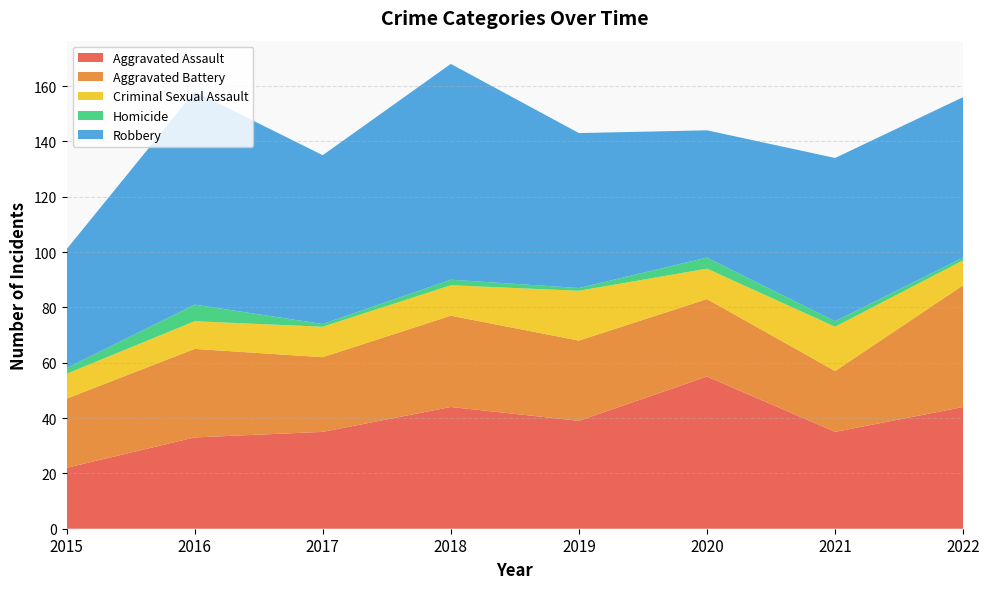

Reading left to right, what are all the values shown in this chart?

Aggravated Assault: 22	33	35	44	39	55	35	44
Aggravated Battery: 25	32	27	33	29	28	22	44
Criminal Sexual Assault: 9	10	11	11	18	11	16	9
Homicide: 2	6	1	2	1	4	2	1
Robbery: 43	77	61	78	56	46	59	58